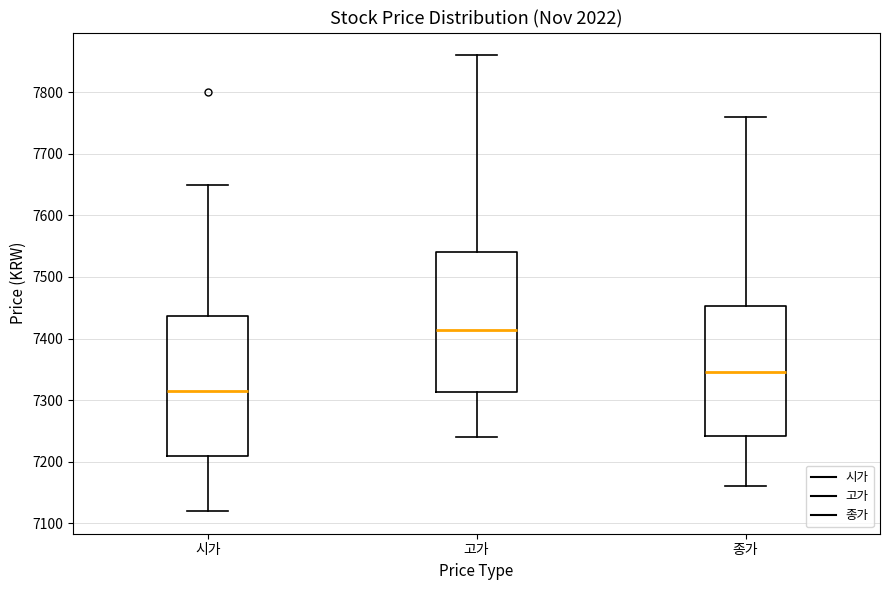

Where does the lower whisker of the box for 종가 end on the y-axis? The values are not printed on the chart, so give them approximately, as read against the axis.

7160